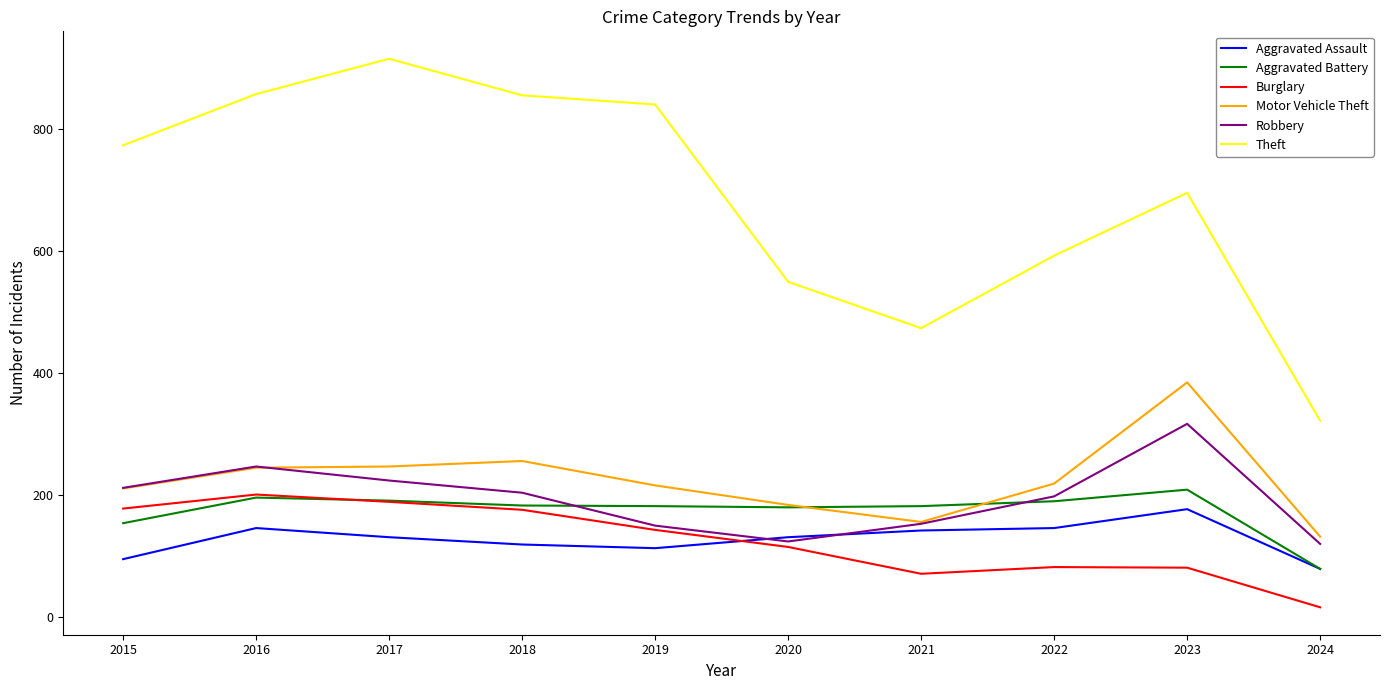

True or false: Burglary and Theft intersect in this chart.

False